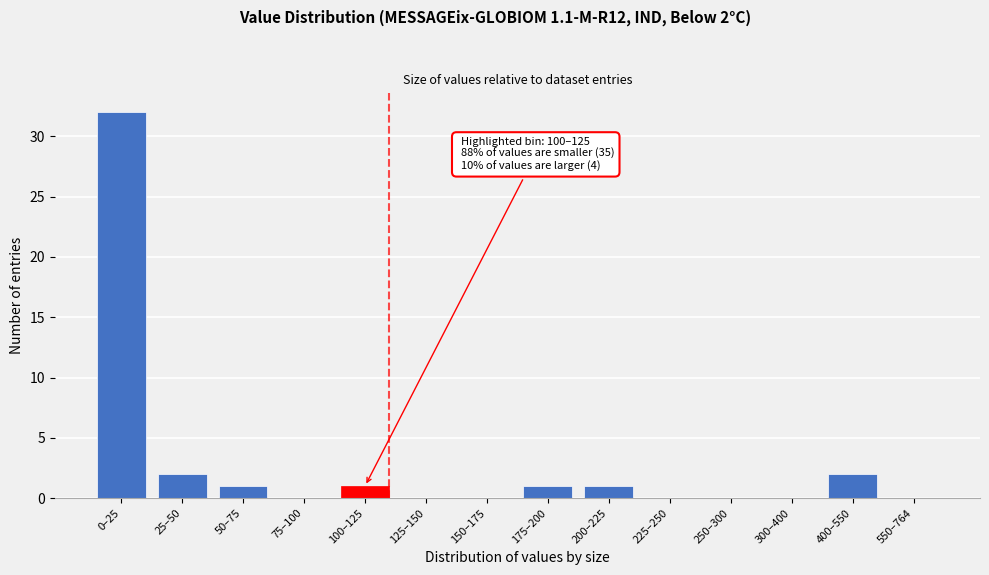

Reading right to left, list all the values displayed in this chart.

550–764=0	400–550=2	300–400=0	250–300=0	225–250=0	200–225=1	175–200=1	150–175=0	125–150=0	100–125=1	75–100=0	50–75=1	25–50=2	0–25=32